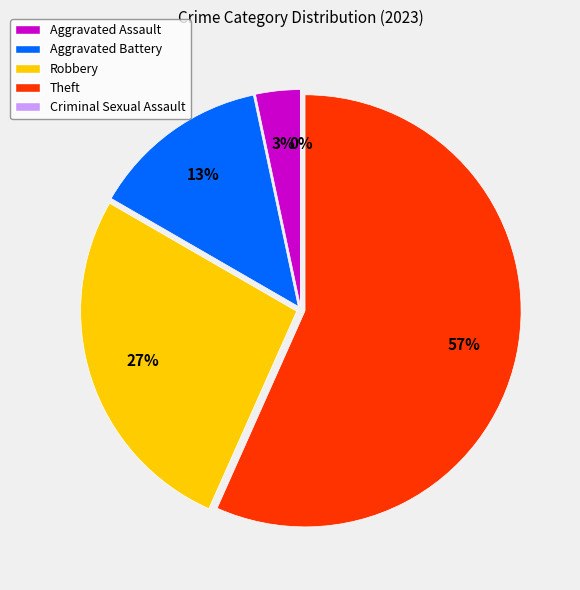

What is the total percentage of Theft and Criminal Sexual Assault?

56.7%